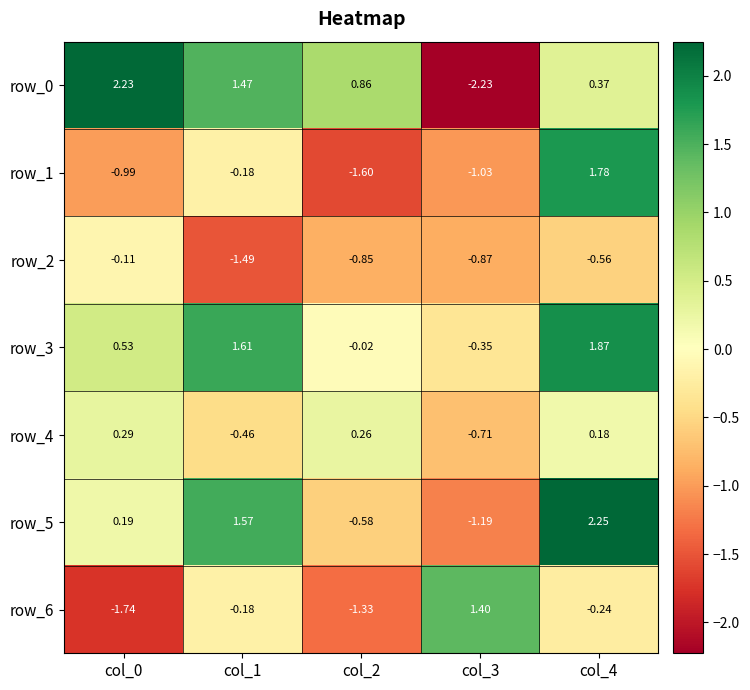

Is the value of row_6 at col_4 greater than the value of row_1 at col_3?

Yes